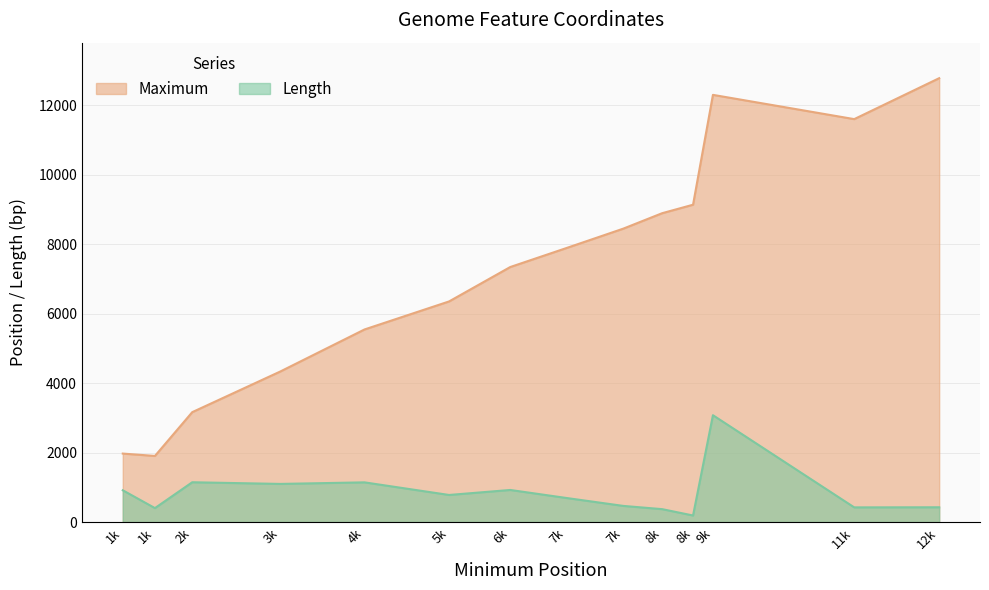

At which label is Maximum closest to 7338?

6k